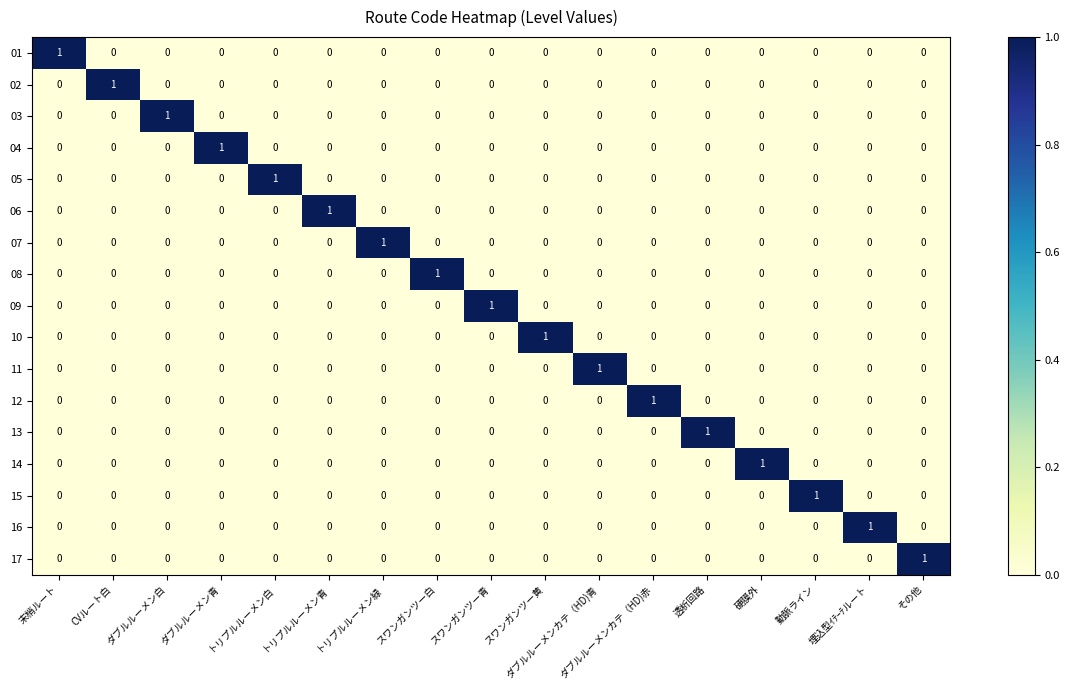

The 17 series shows 0 at 埋込型ｲﾃｰﾃルート. True or false?

True